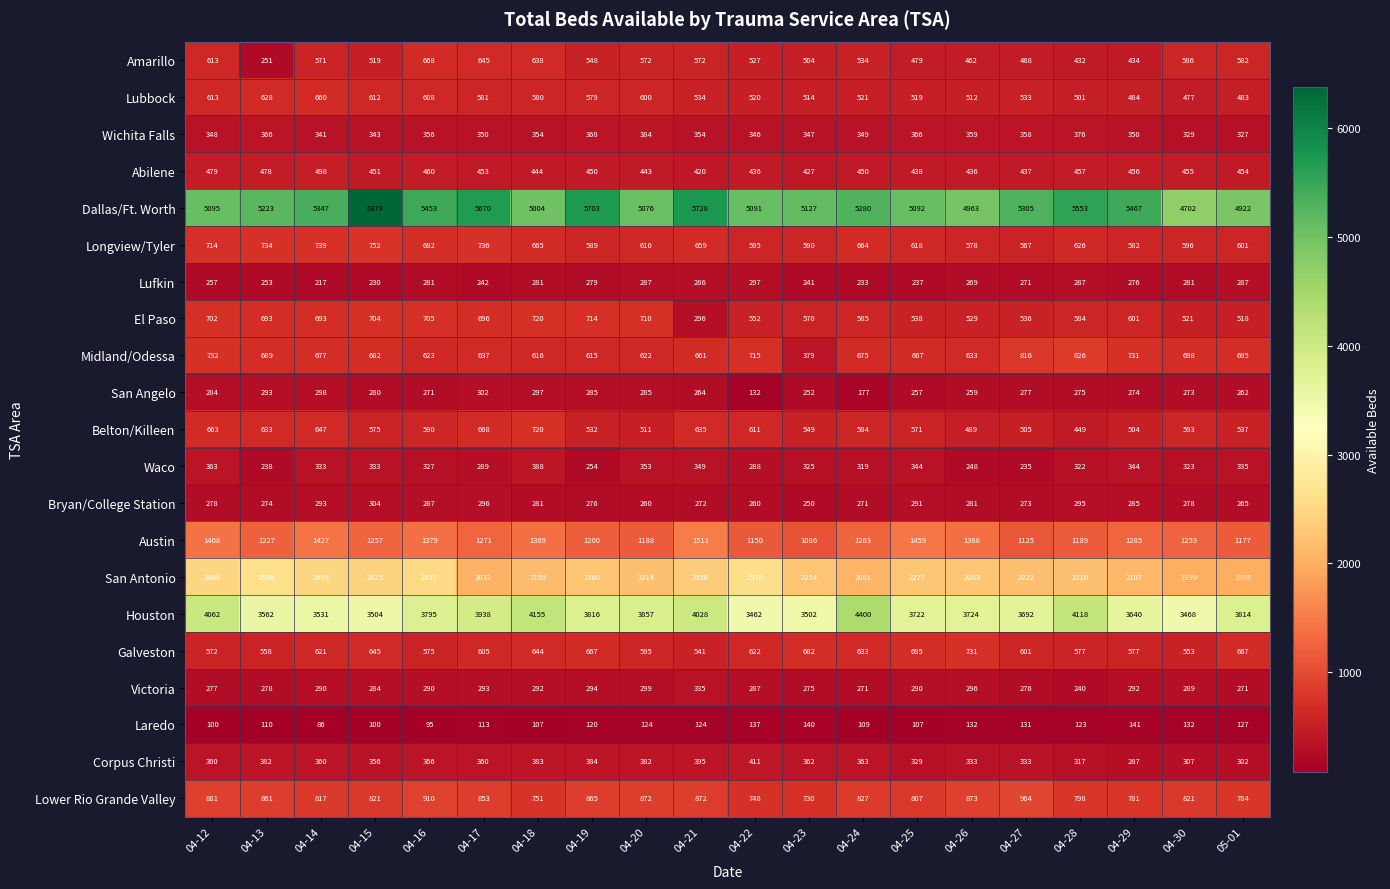

Which series changed the most between 04-23 and 04-26?

Austin